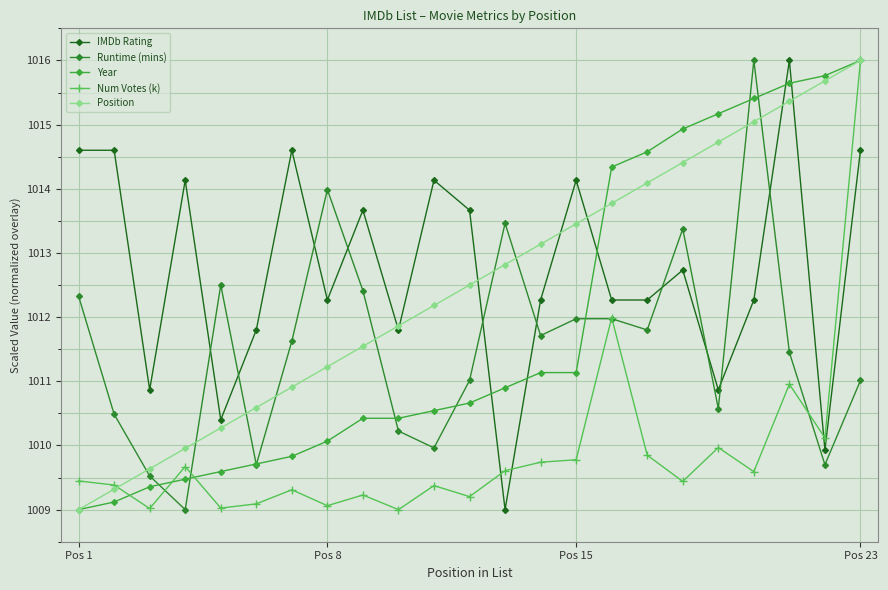

True or false: Year has more than 2 points higher than both neighbors.

False